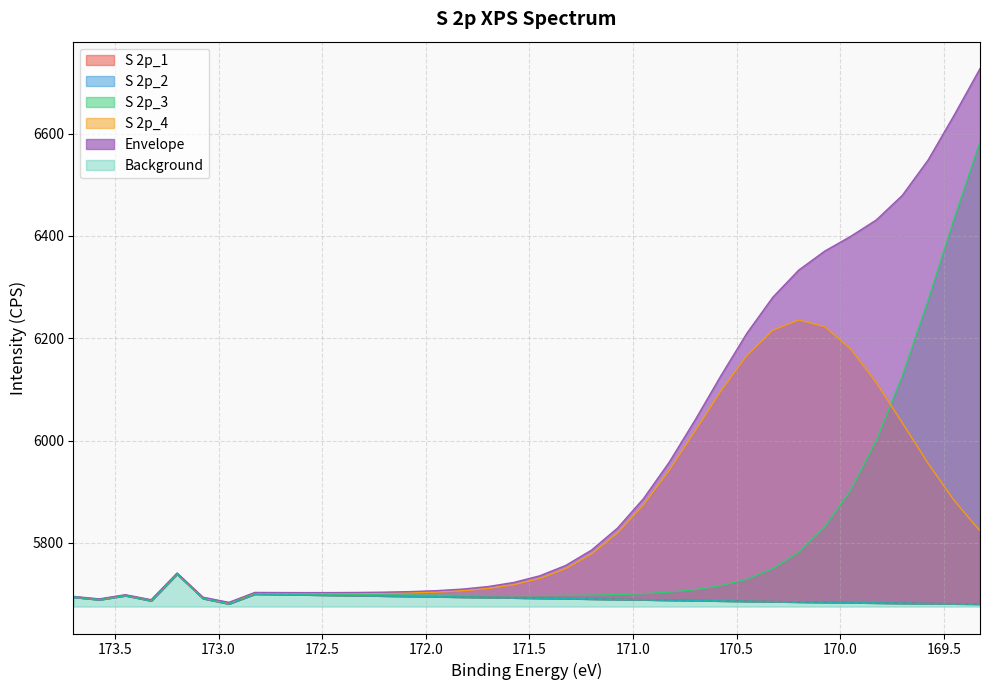

Between which two adjacent categories do S 2p_3 and S 2p_4 first intersect?

169.825 and 169.7